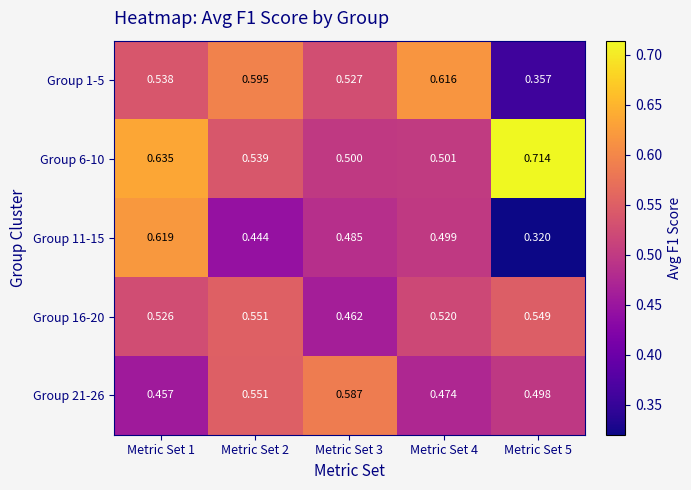

Is the value of Group 21-26 at Metric Set 4 greater than the value of Group 1-5 at Metric Set 2?

No